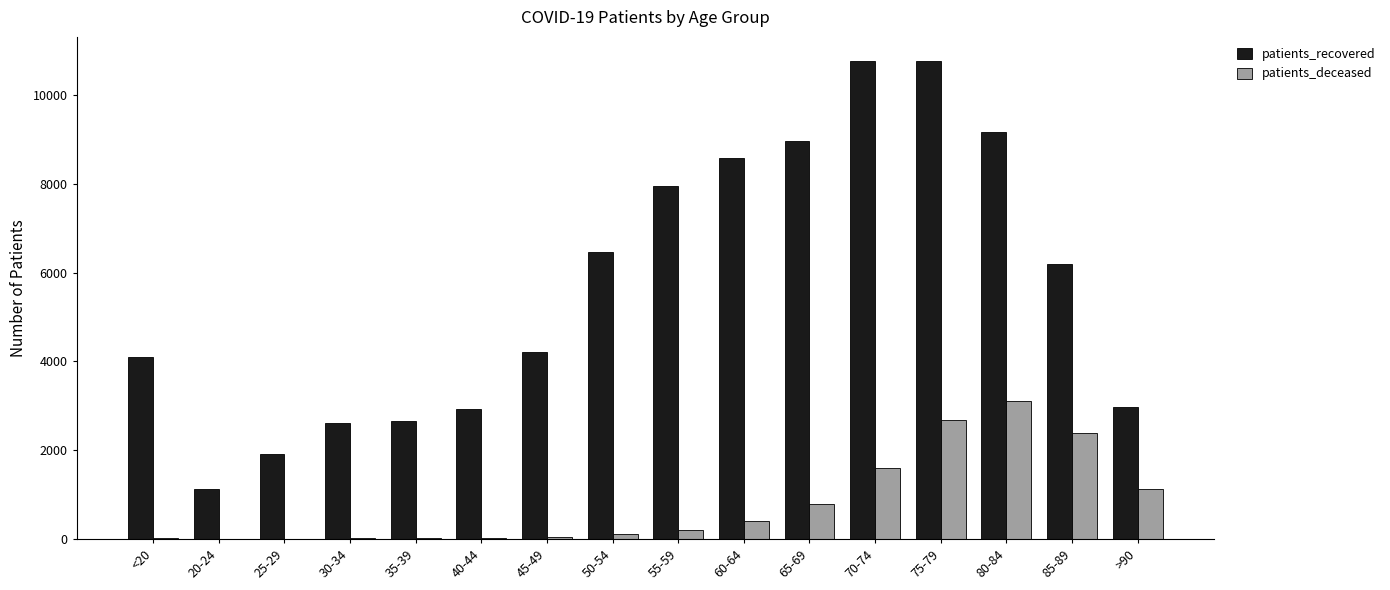

How many distinct data groups are displayed?

2